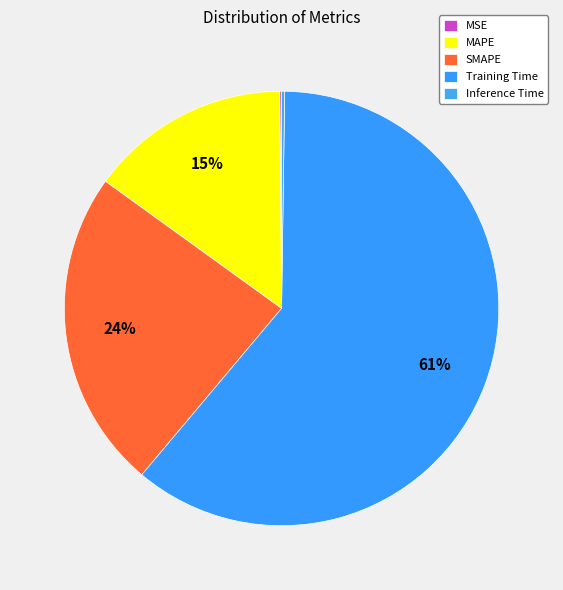

How many slices are in this pie chart?

5